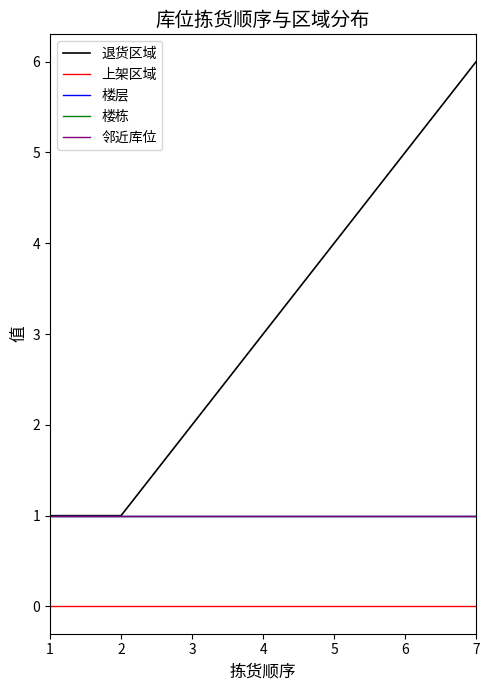

Reading left to right, transcribe all the data shown in this chart.

退货区域: 1=1	2=1	3=2	4=3	5=4	6=5	7=6
上架区域: 1=0	2=0	3=0	4=0	5=0	6=0	7=0
楼层: 1=1	2=1	3=1	4=1	5=1	6=1	7=1
楼栋: 1=1	2=1	3=1	4=1	5=1	6=1	7=1
邻近库位: 1=1	2=1	3=1	4=1	5=1	6=1	7=1